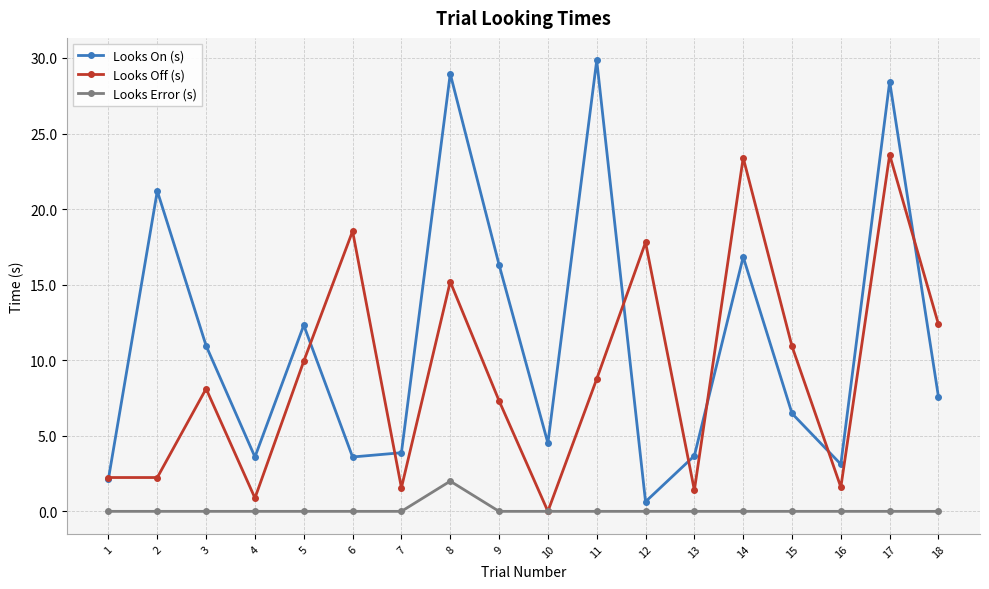

Which series changed the most between 6 and 10?

Looks Off (s)